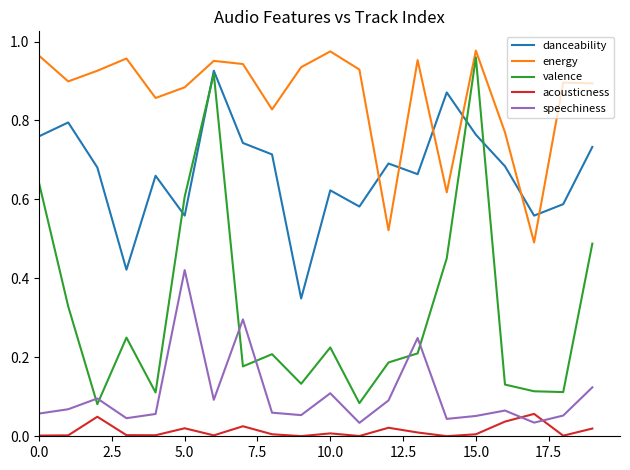

At how many categories does at least one series exceed 0?

20